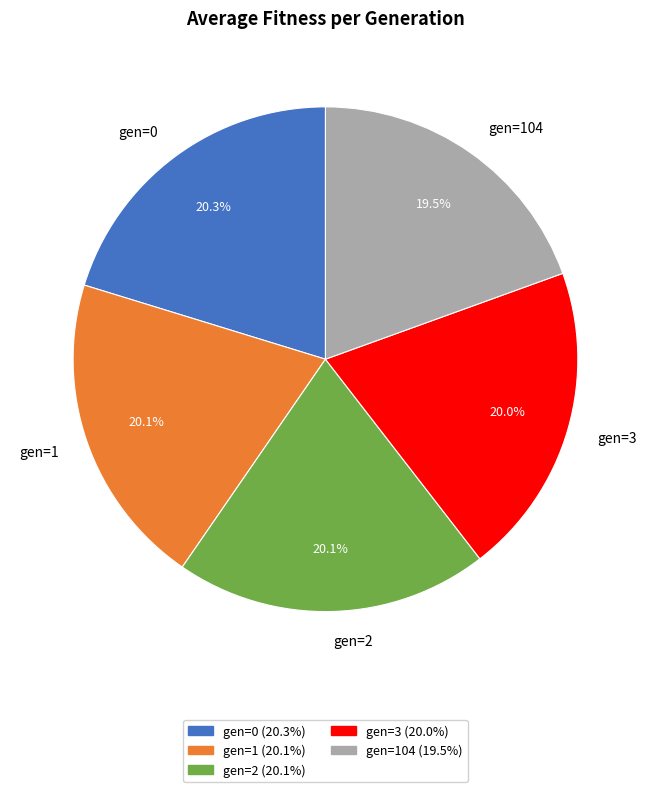

Count the number of slices in the pie.

5